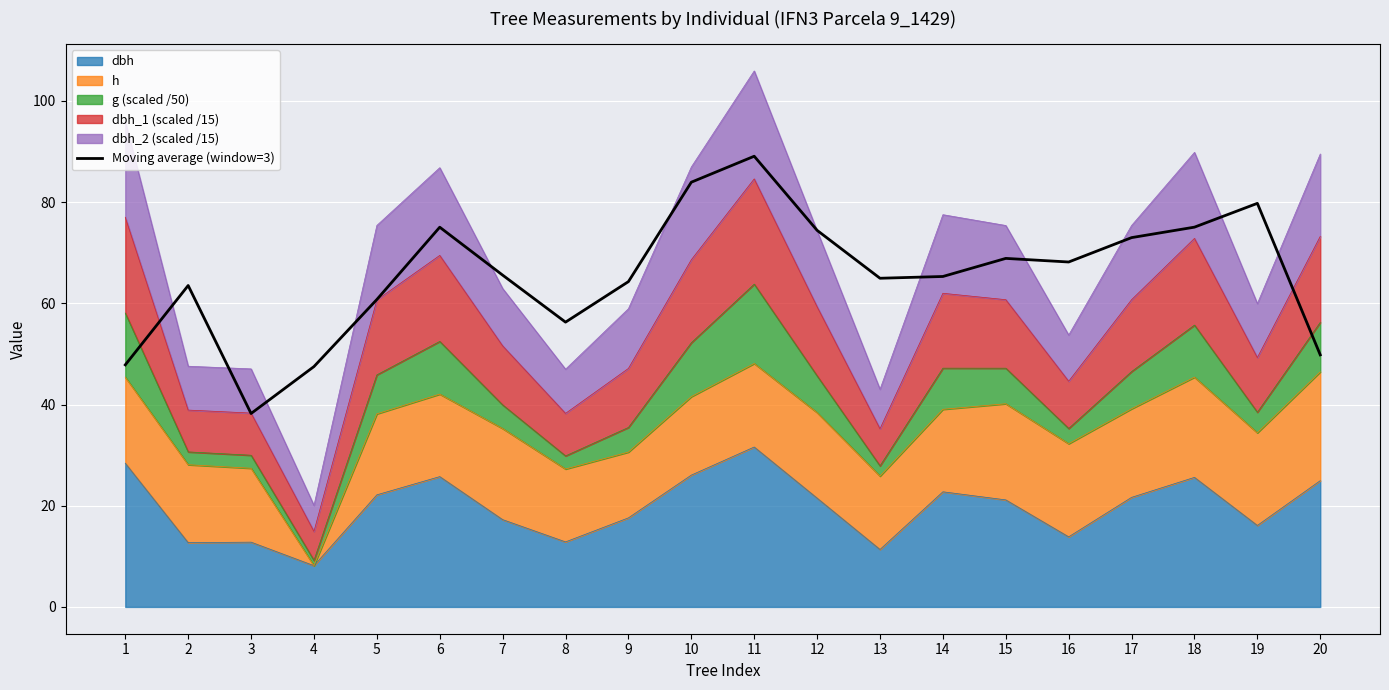

How many values are below 65?

9